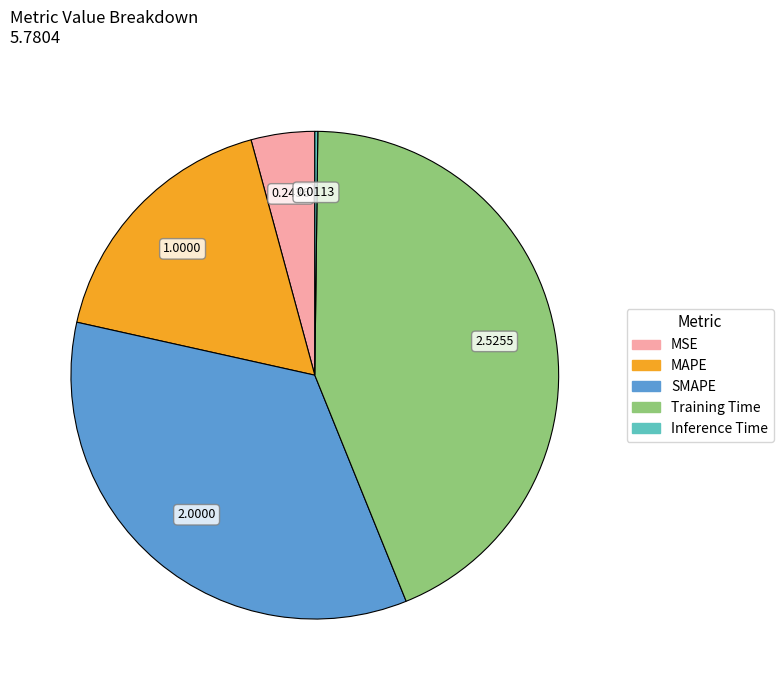

Does Training Time represent more than half of the total?

No